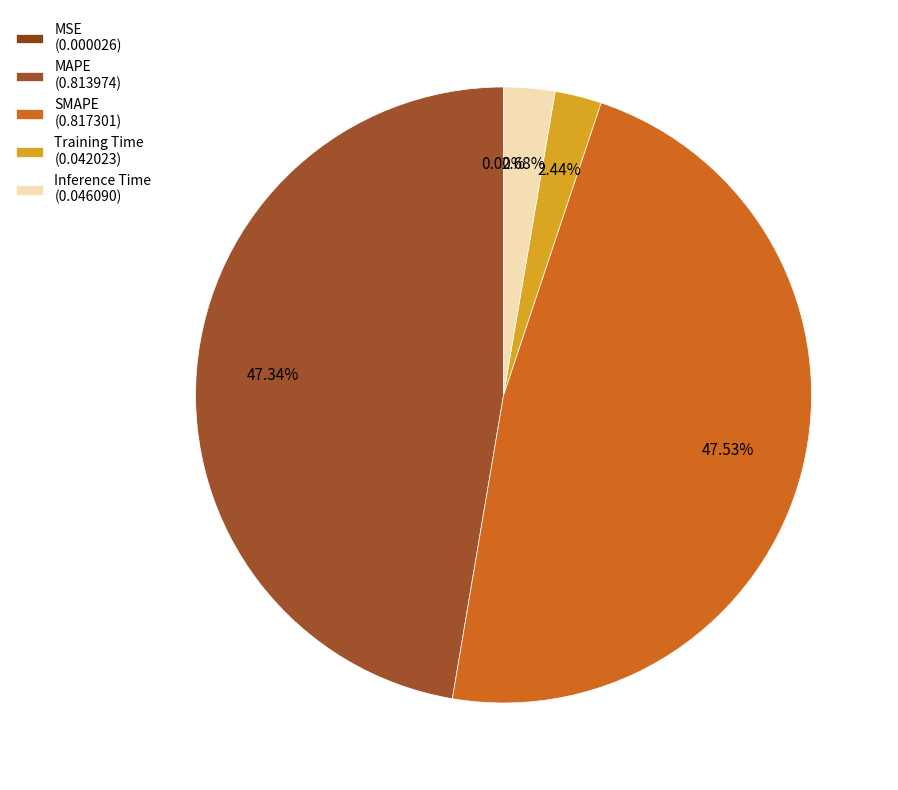

To the nearest percent, what is the combined percentage of MSE and SMAPE?

48%